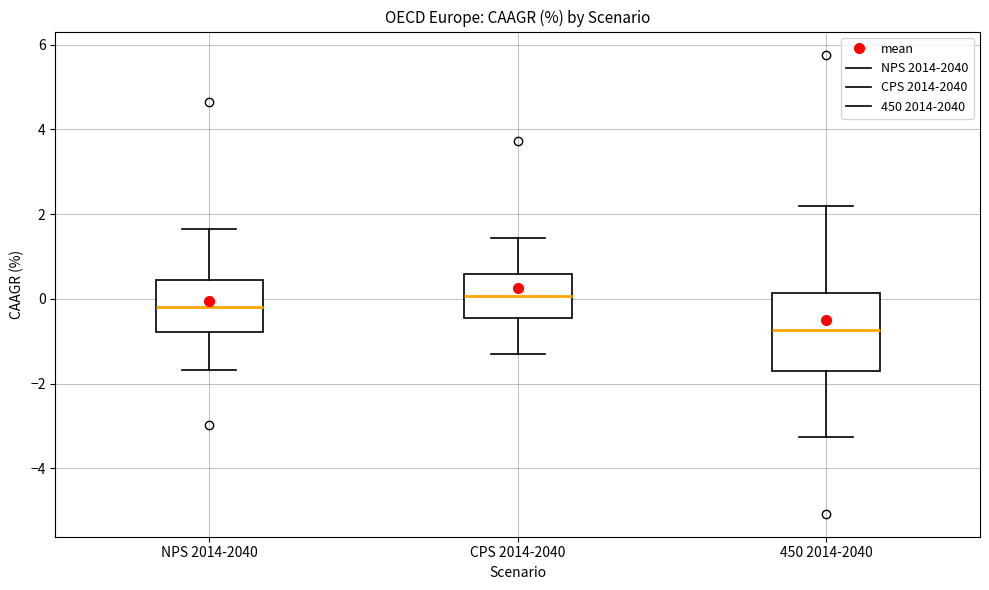

Reading left to right, transcribe this box plot: for each box, give where its median line is, the range the box spans, and where its two whiskers end, as read against the y-axis. The values are not printed on the chart, so give them approximately, as read against the axis.

NPS 2014-2040: median -0.2, box -0.8 to 0.4, whiskers -1.6 to 1.6
CPS 2014-2040: median 0.0, box -0.4 to 0.6, whiskers -1.4 to 1.4
450 2014-2040: median -0.8, box -1.8 to 0.2, whiskers -3.2 to 2.2